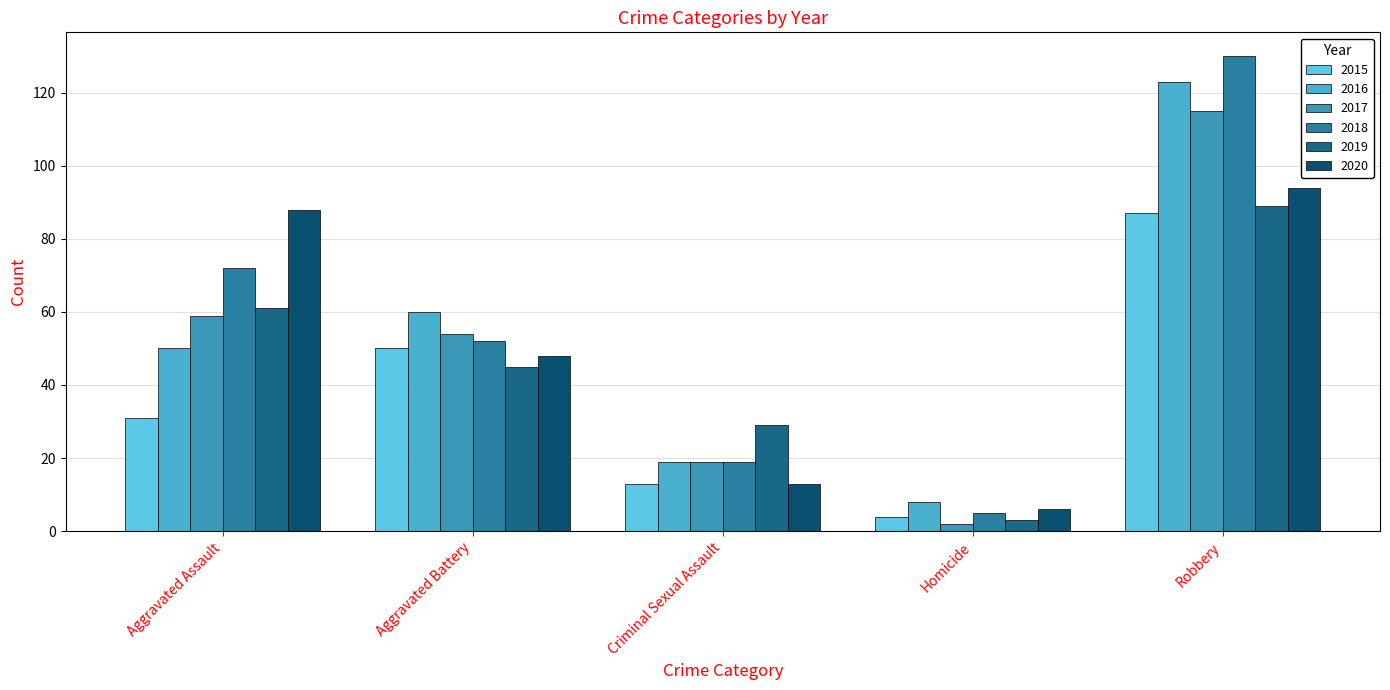

What are all the series names shown in the legend?

2015, 2016, 2017, 2018, 2019, 2020